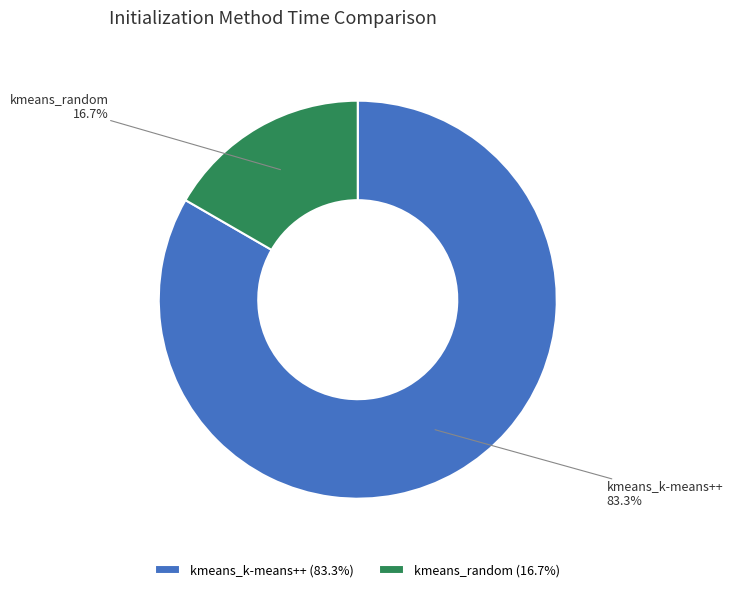

Which has a higher value, kmeans_k-means++ or kmeans_random?

kmeans_k-means++